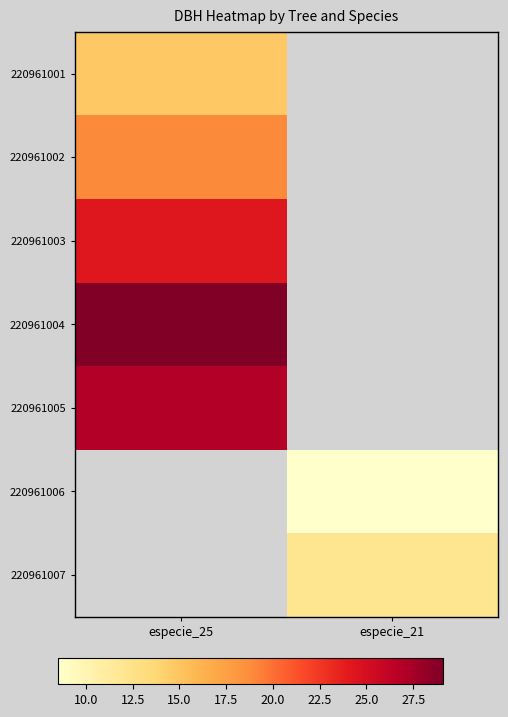

Is the value of 220961001 at especie_21 greater than the value of 220961007 at especie_21?

No